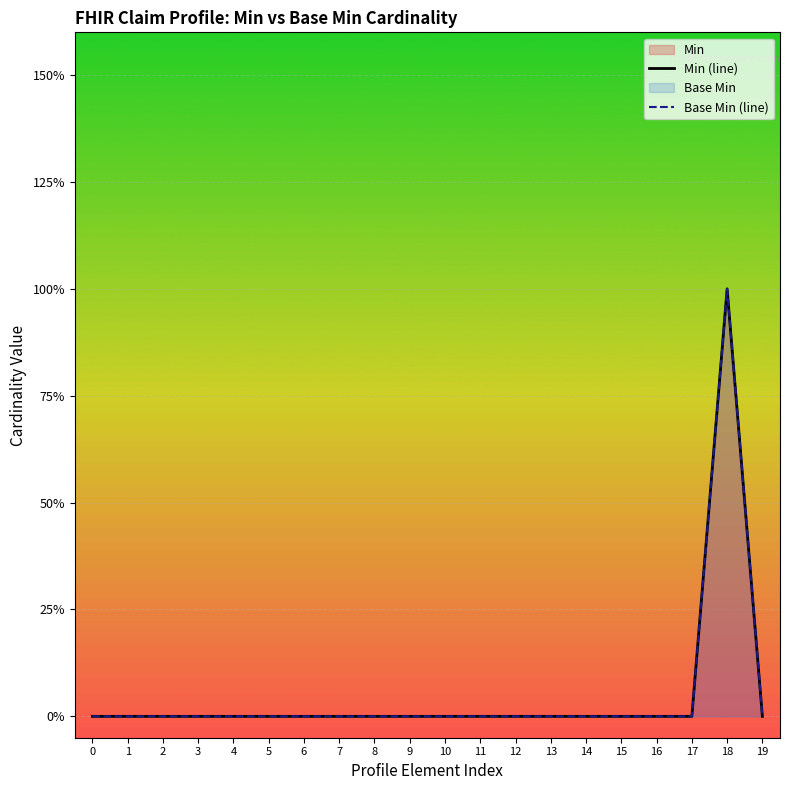

List the labels in order of Min (line) value, largest first.

18, 0, 1, 2, 3, 4, 5, 6, 7, 8, 9, 10, 11, 12, 13, 14, 15, 16, 17, 19